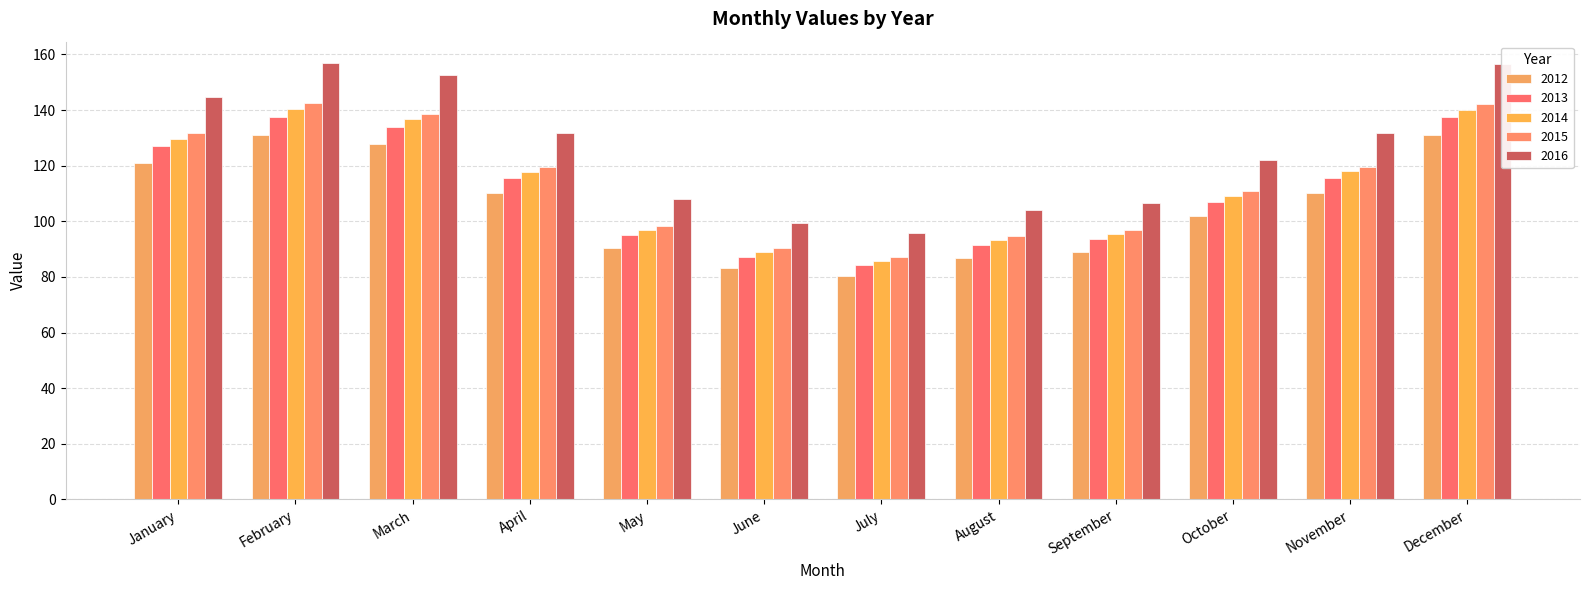

What is the total value across all series at June?

449.2